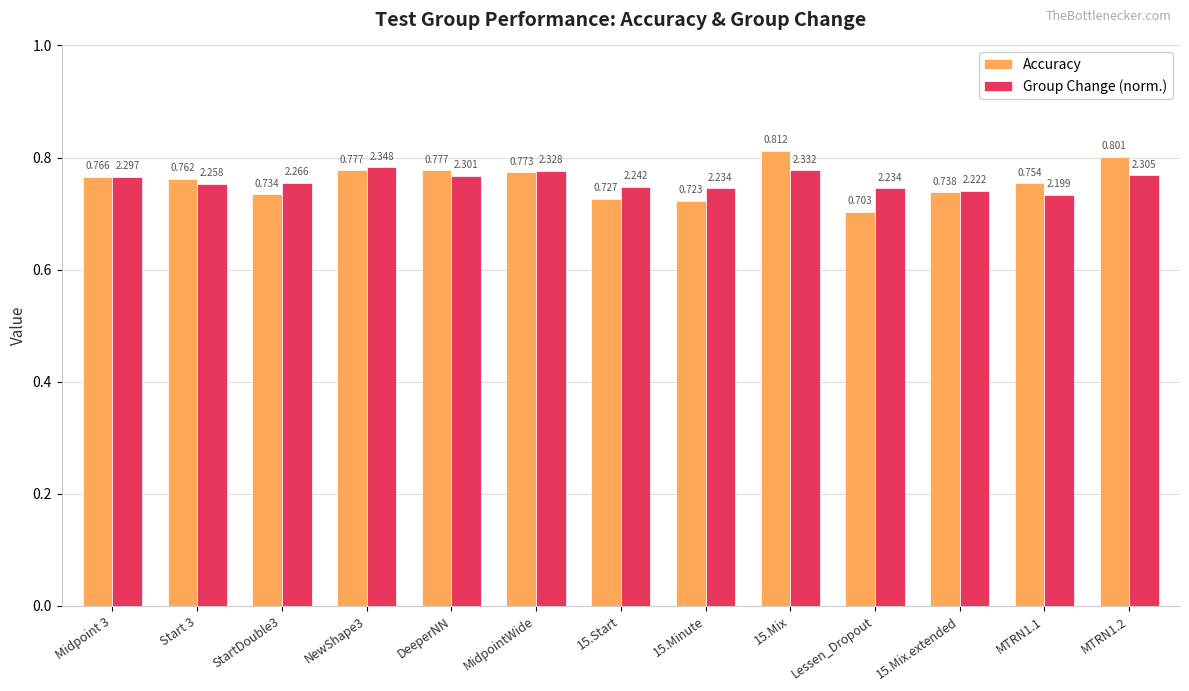

At which label is Accuracy closest to 0?

Lessen_Dropout